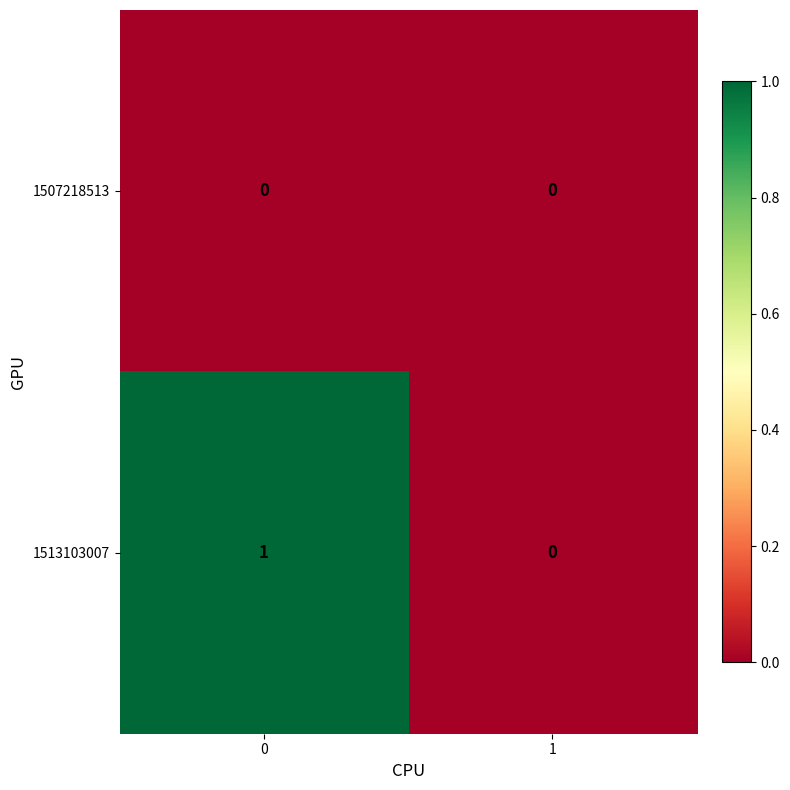

How many positive values does the 1513103007 series have?

1